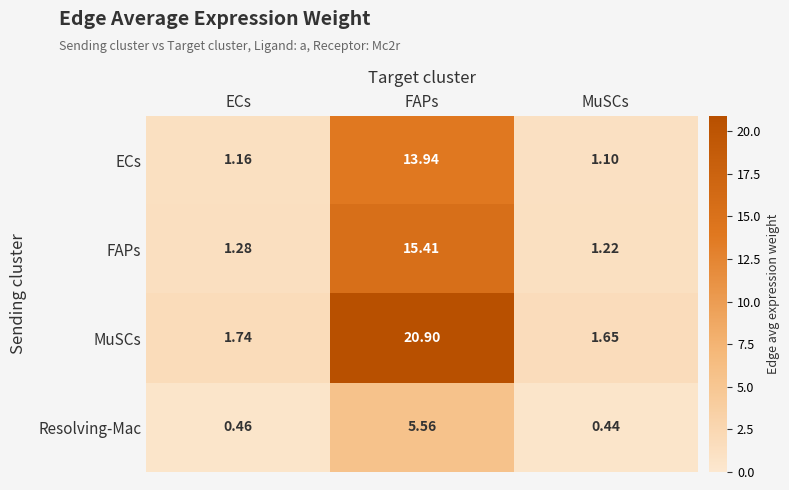

At which category is the sum across all series the highest?

FAPs